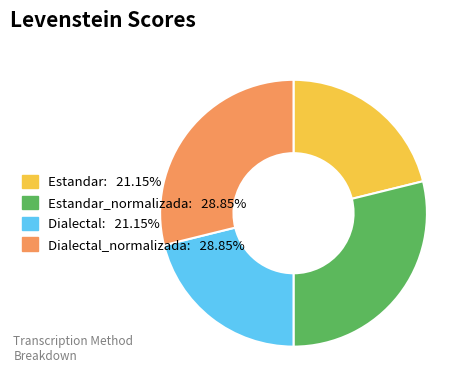

Is there a majority slice in this chart?

No